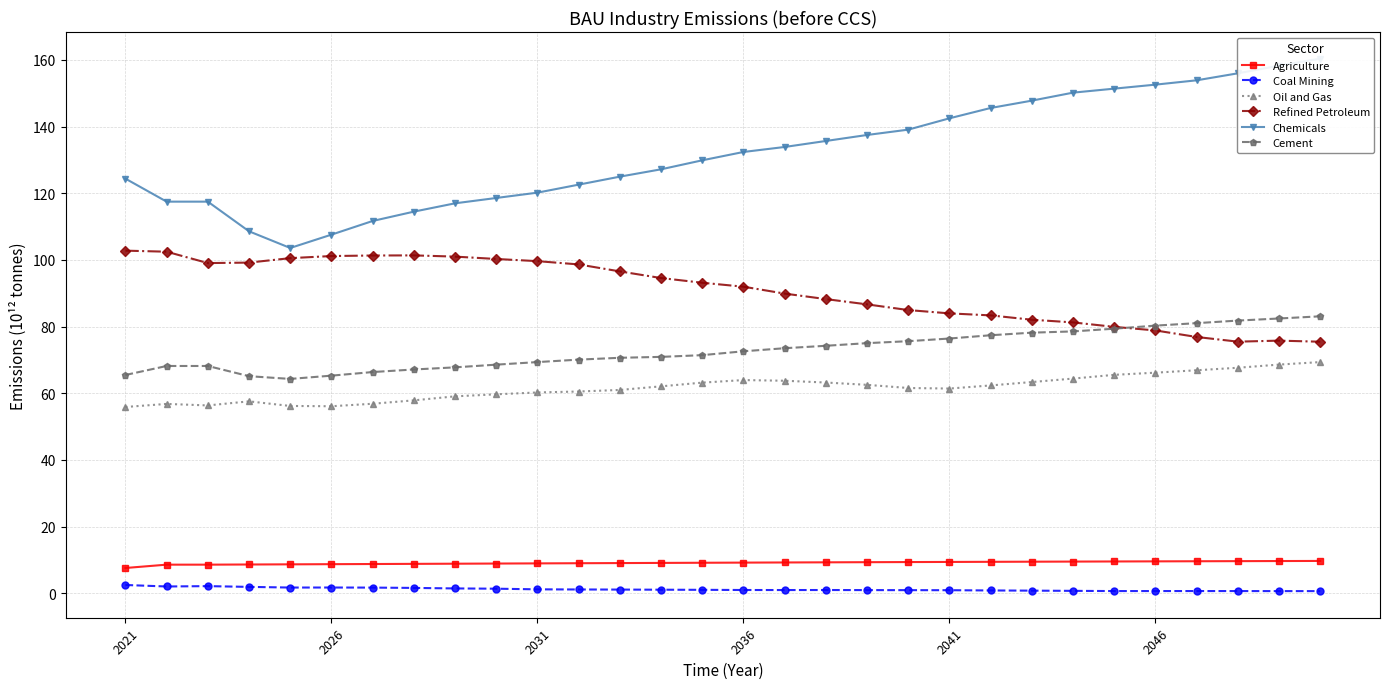

True or false: Refined Petroleum and Agriculture cross at least once.

False